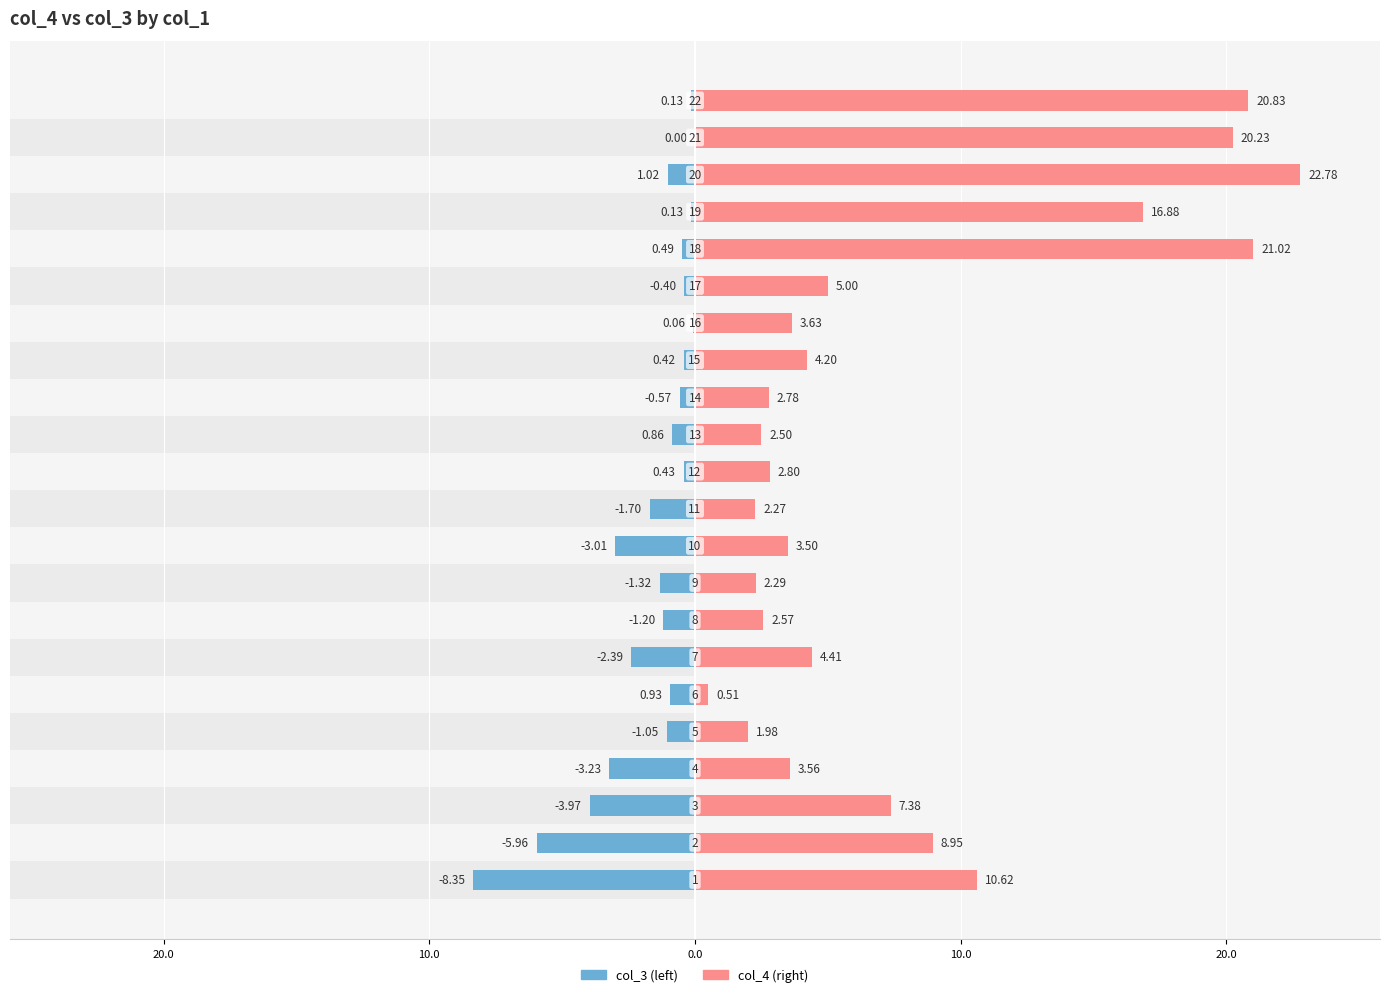

Reading right to left, extract all data points from this chart.

col_4: 20.8	20.2	22.8	16.9	21.0	5.0	3.6	4.2	2.8	2.5	2.8	2.3	3.5	2.3	2.6	4.4	0.5	2.0	3.6	7.4	8.9	10.6
col_3: -0.1	0.0	-1.0	-0.1	-0.5	-0.4	-0.1	-0.4	-0.6	-0.9	-0.4	-1.7	-3.0	-1.3	-1.2	-2.4	-0.9	-1.1	-3.2	-4.0	-6.0	-8.4